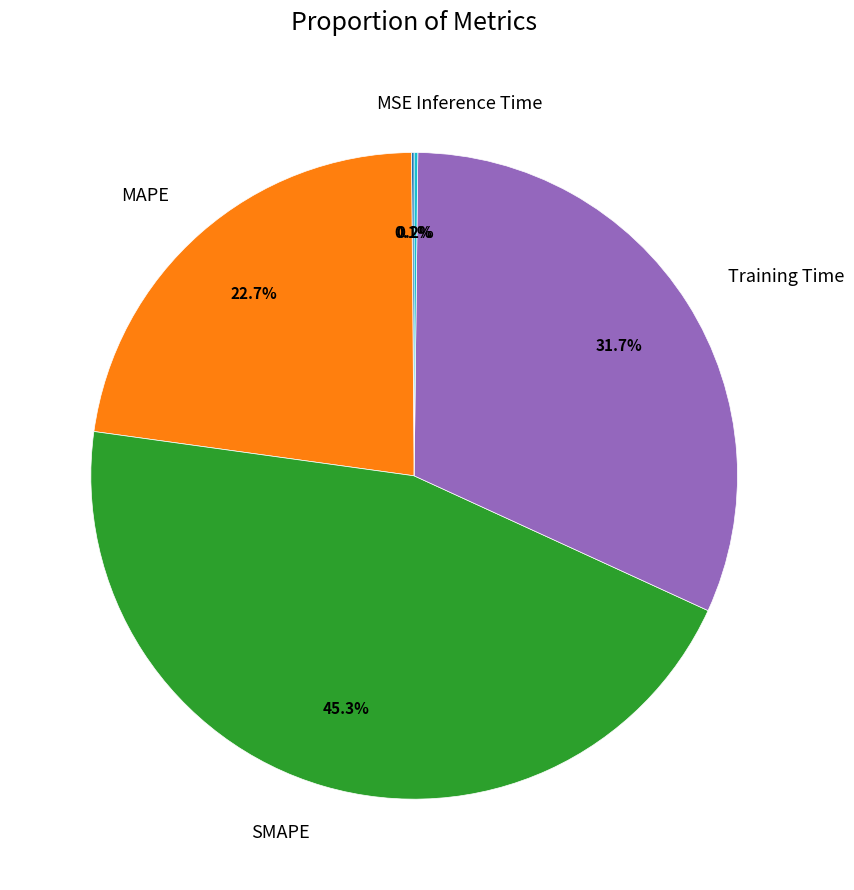

To the nearest percent, what portion does Training Time represent?

32%